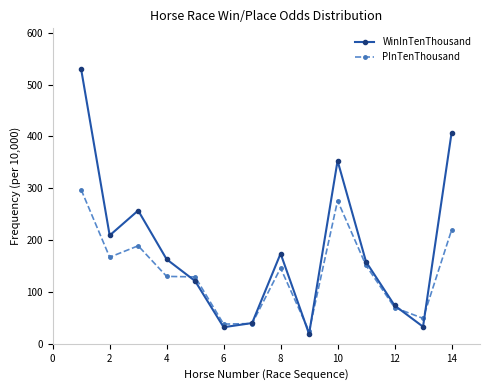

How many times do WinInTenThousand and PInTenThousand cross each other?

6